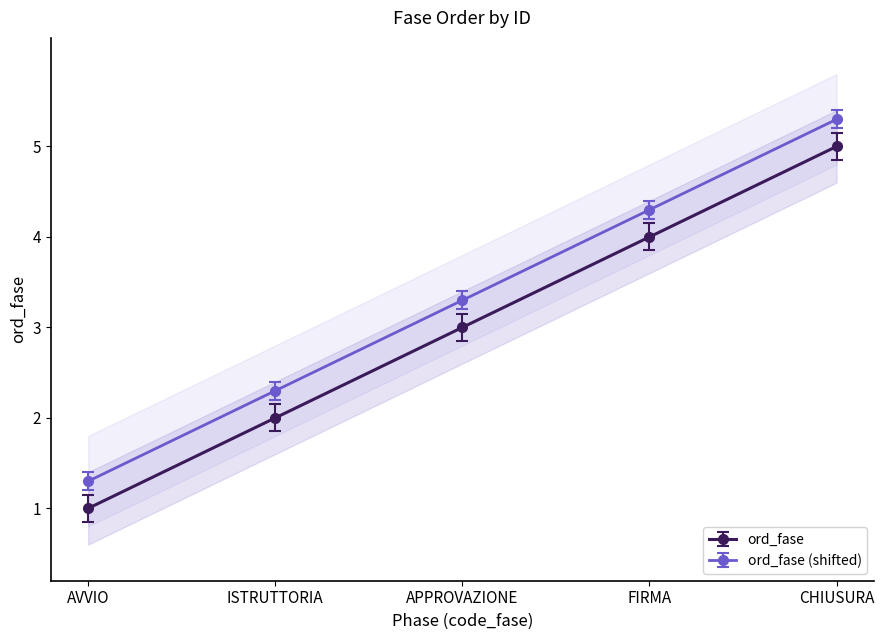

True or false: ord_fase (shifted) has more than 0 points higher than both neighbors.

False